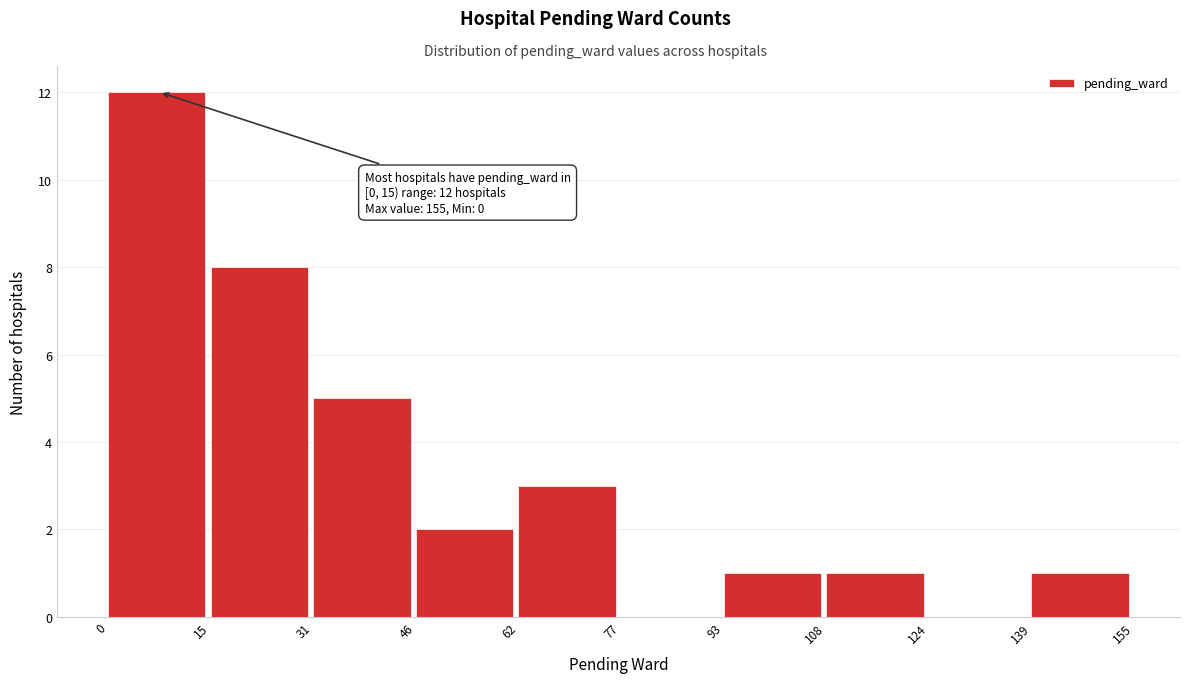

Which range on the x-axis has the tallest bar?

0 to 15